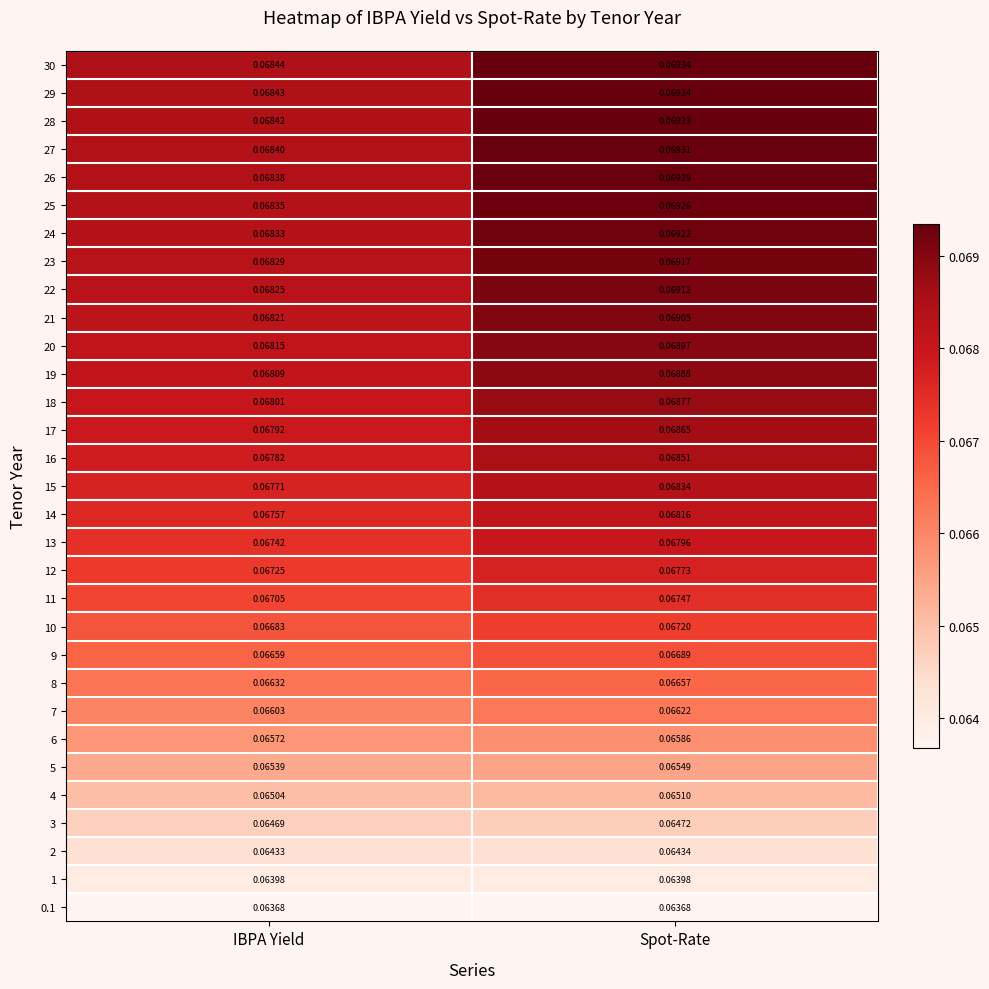

Rank the categories by 3 value from lowest to highest.

IBPA Yield, Spot-Rate